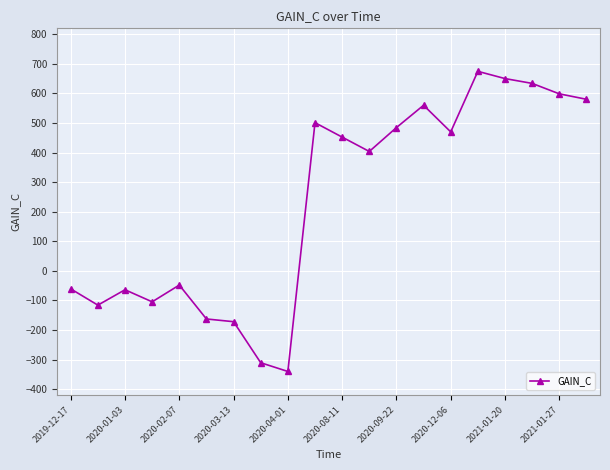

What is the smallest value displayed?

-340.3